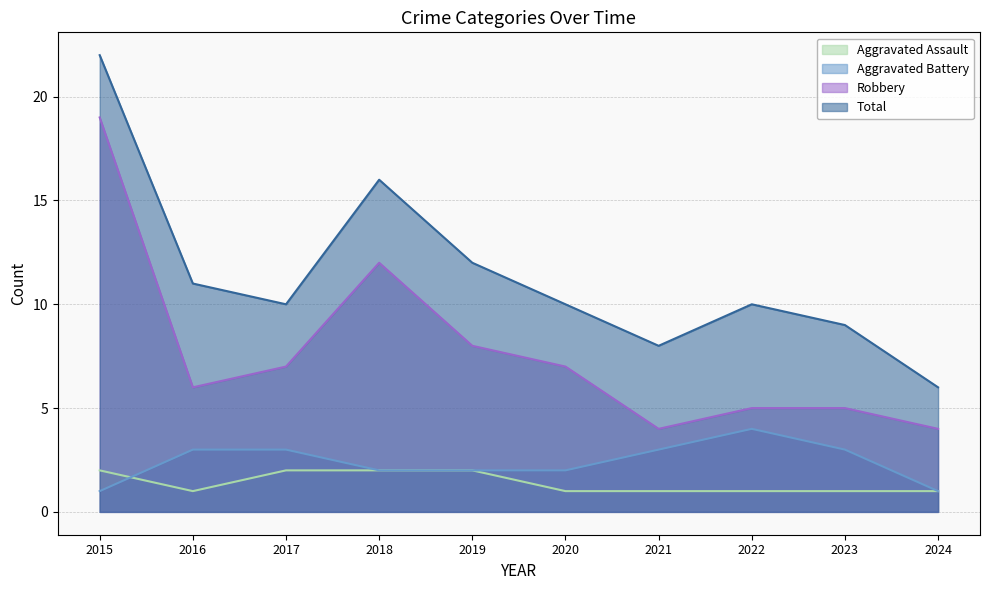

Does the chart display data point markers on the line(s)?

No